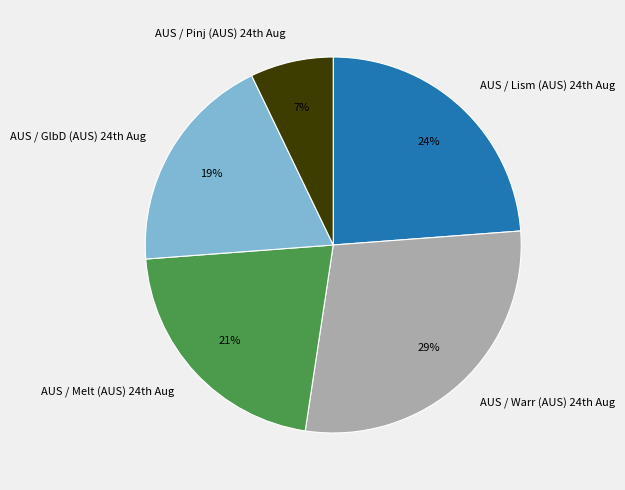

Rank the categories by value from lowest to highest.

AUS / Pinj (AUS) 24th Aug, AUS / GlbD (AUS) 24th Aug, AUS / Melt (AUS) 24th Aug, AUS / Lism (AUS) 24th Aug, AUS / Warr (AUS) 24th Aug